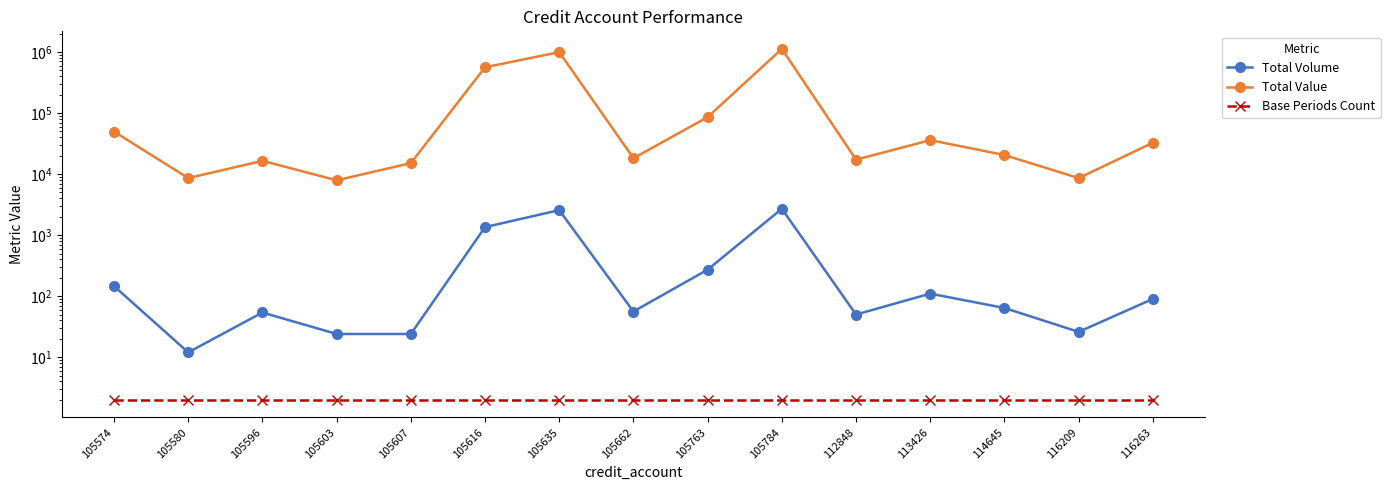

Which series has the largest total across all categories?

Total Value